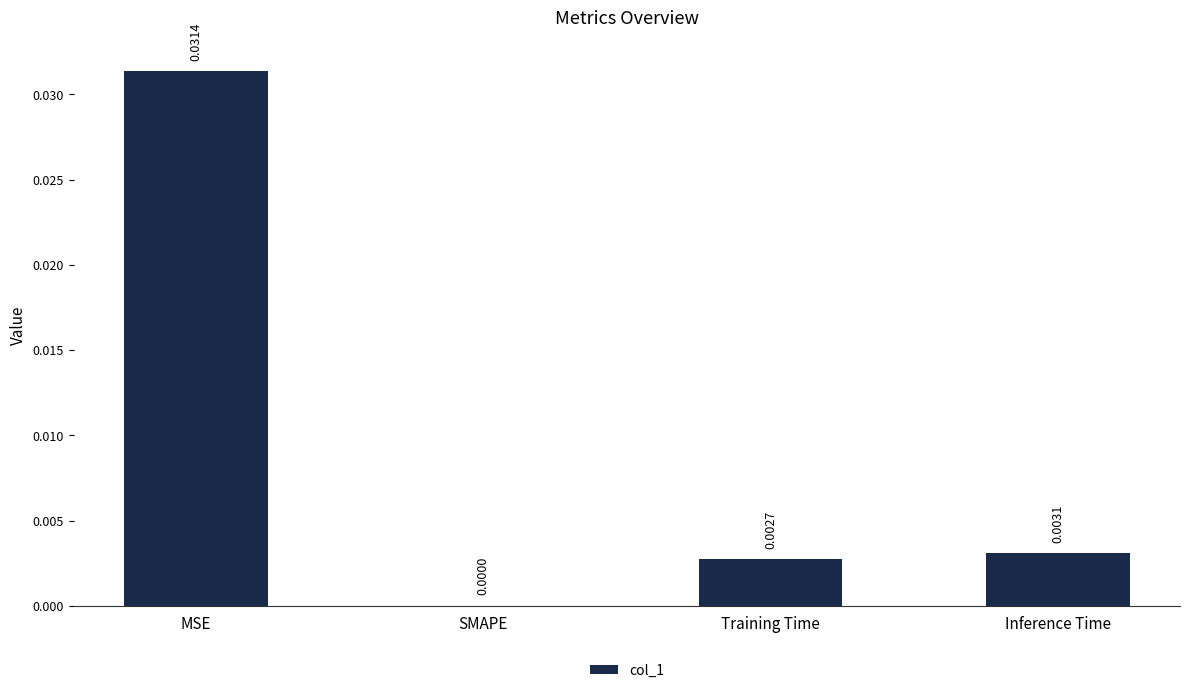

Which label corresponds to the largest value in the chart?

MSE